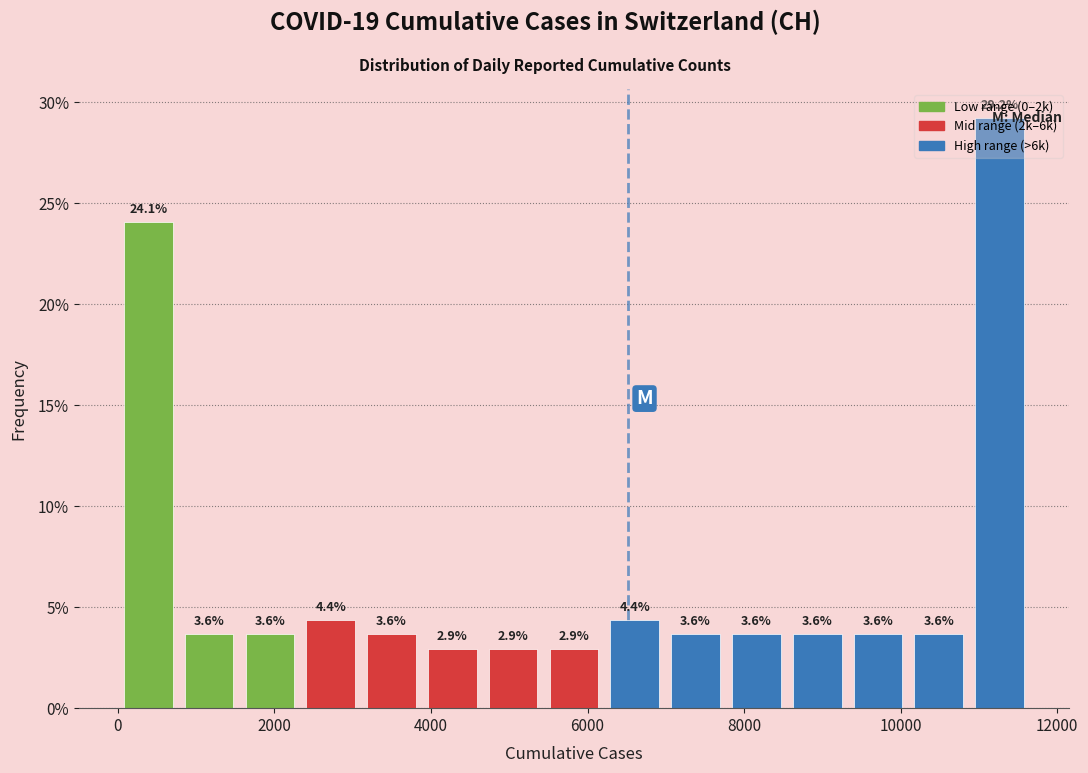

Read against the x-axis, roughly where is the centre of the tallest bar?

11200